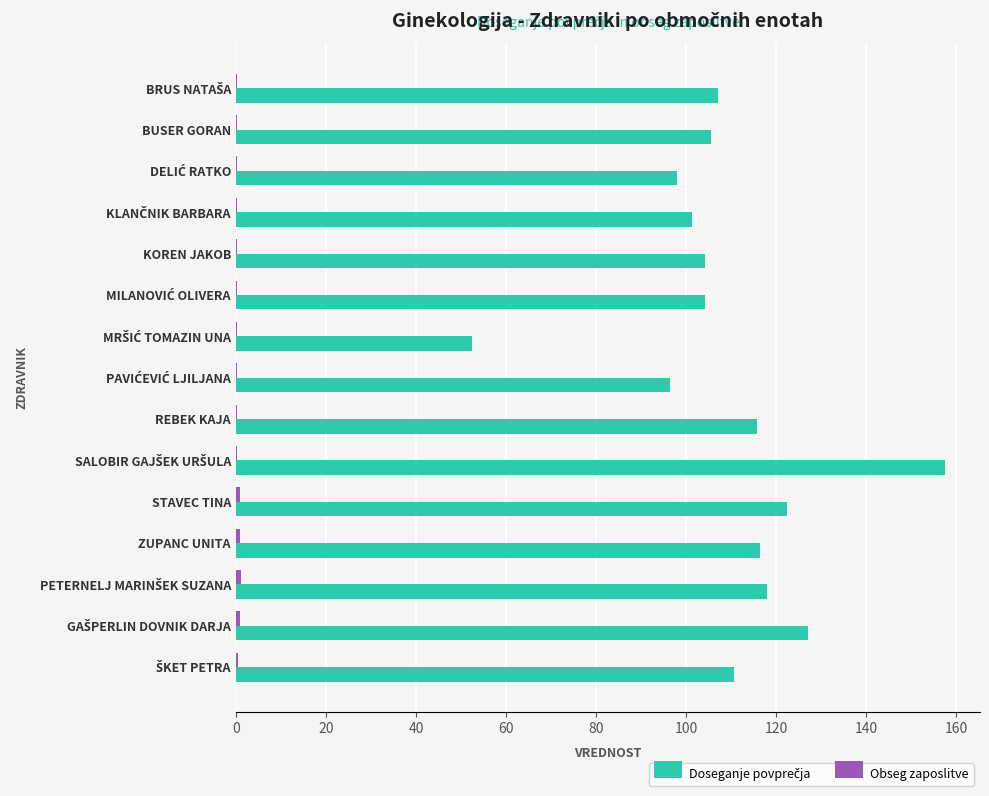

What is the maximum value shown in the chart?

157.4